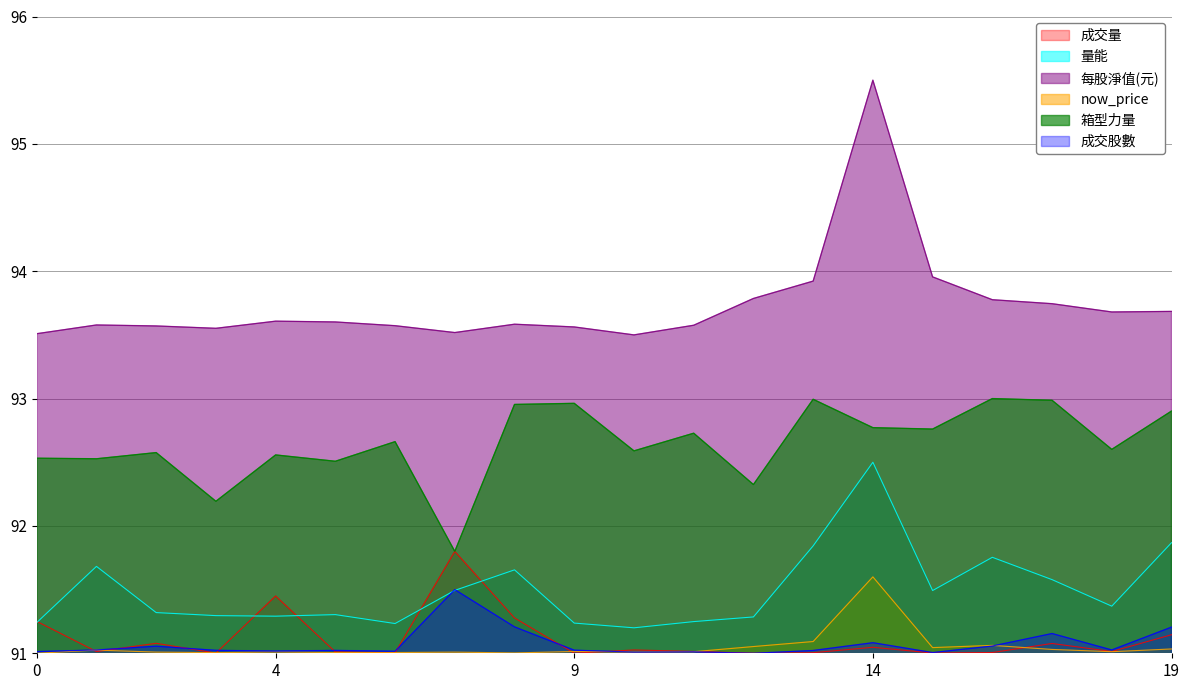

Reading left to right, extract all data points from this chart.

成交量: 91.3	91.0	91.1	91.0	91.4	91.0	91.0	91.8	91.3	91.0	91.0	91.0	91.0	91.0	91.0	91.0	91.0	91.1	91.0	91.1
量能: 91.2	91.7	91.3	91.3	91.3	91.3	91.2	91.5	91.7	91.2	91.2	91.2	91.3	91.8	92.5	91.5	91.8	91.6	91.4	91.9
每股淨值(元): 93.5	93.6	93.6	93.6	93.6	93.6	93.6	93.5	93.6	93.6	93.5	93.6	93.8	93.9	95.5	94.0	93.8	93.7	93.7	93.7
now_price: 91.0	91.0	91.0	91.0	91.0	91.0	91.0	91.0	91.0	91.0	91.0	91.0	91.1	91.1	91.6	91.0	91.1	91.0	91.0	91.0
箱型力量: 92.5	92.5	92.6	92.2	92.6	92.5	92.7	91.8	93.0	93.0	92.6	92.7	92.3	93.0	92.8	92.8	93.0	93.0	92.6	92.9
成交股數: 91.0	91.0	91.1	91.0	91.0	91.0	91.0	91.5	91.2	91.0	91.0	91.0	91.0	91.0	91.1	91.0	91.1	91.2	91.0	91.2